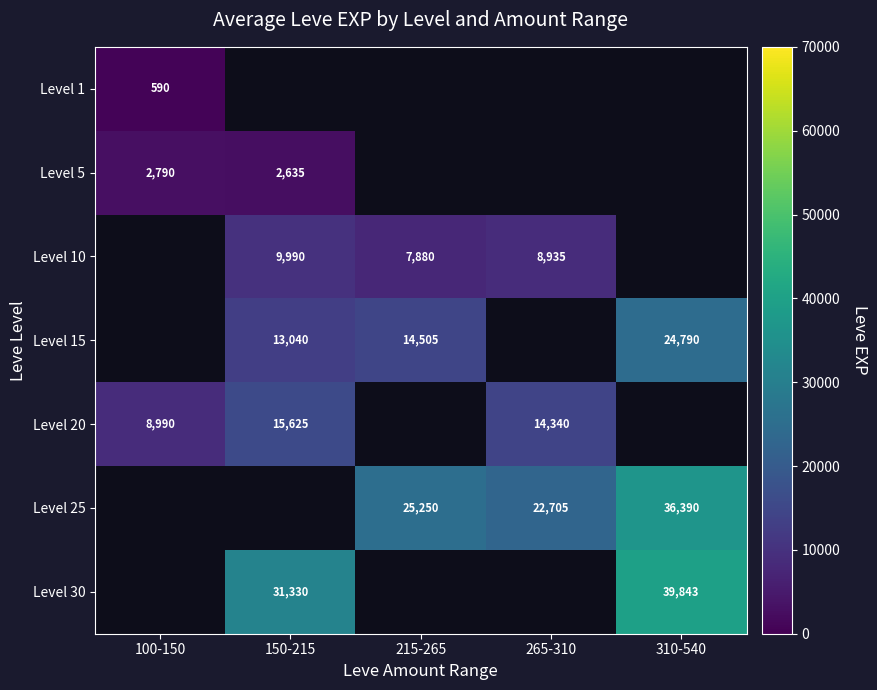

The Level 5 series shows 1791 at 100-150. True or false?

False